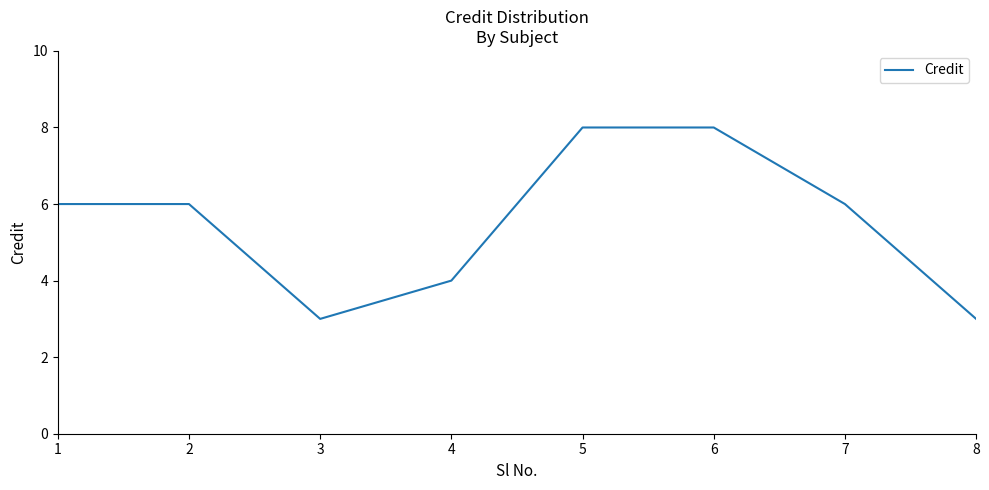

What is the sum of the values at 8 and 5?

11